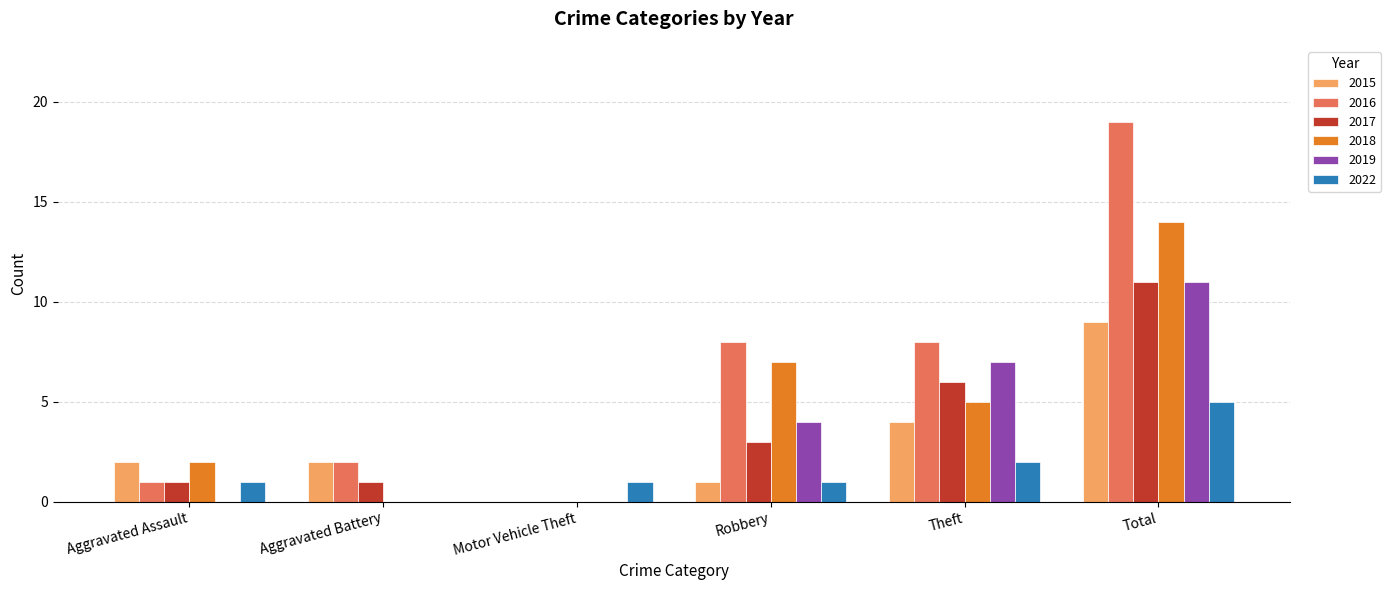

How many groups of bars are there?

6